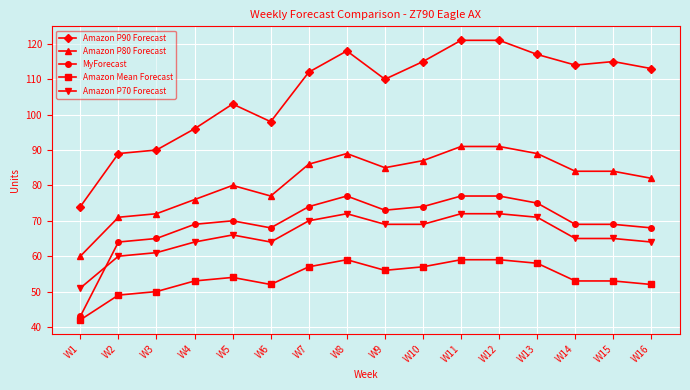

Count the number of data series in this chart.

5